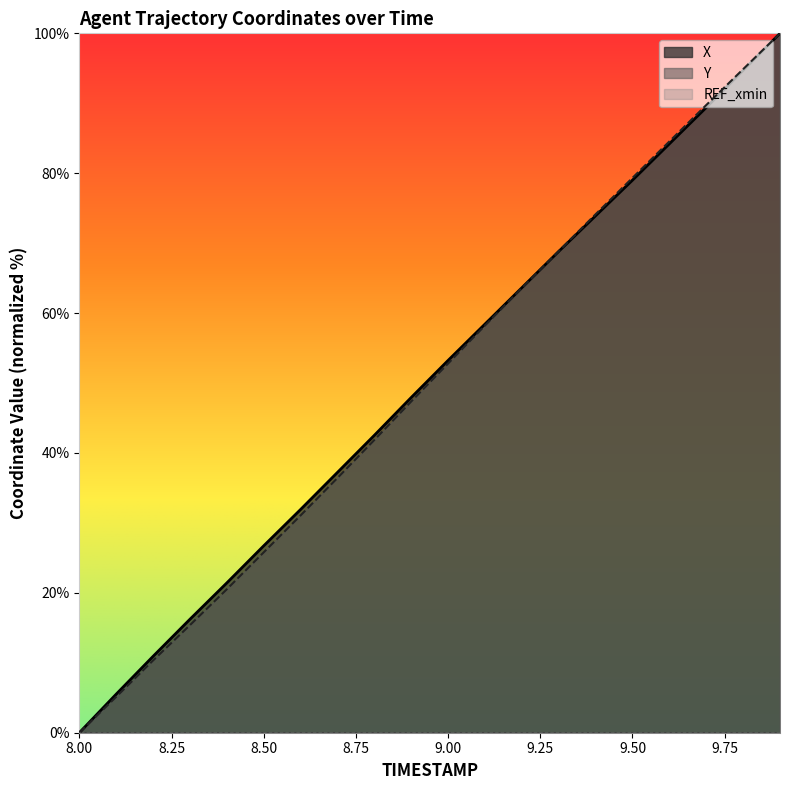

Rank the series by their average value, from lowest to highest.

Y, X